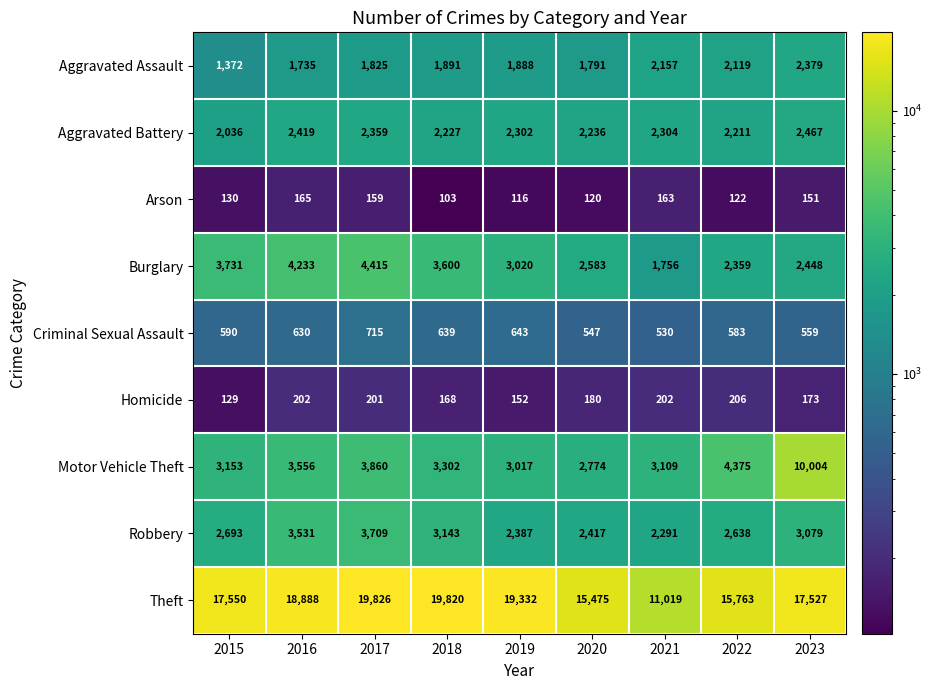

What is the difference between the maximum and minimum values in the Criminal Sexual Assault series?

185